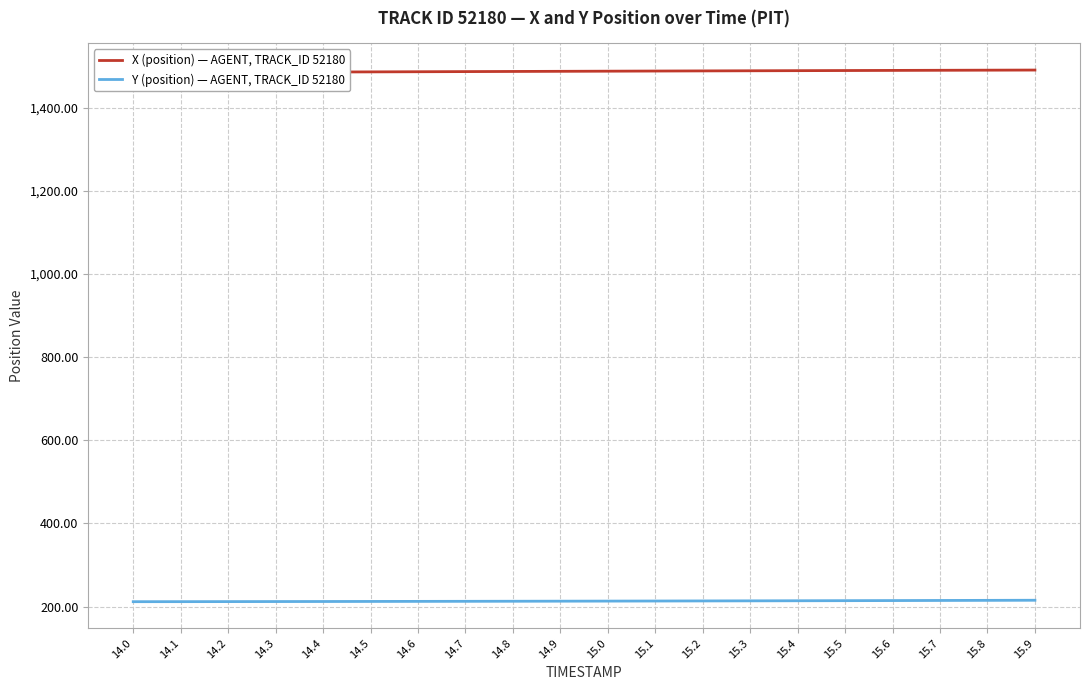

The X (position) — AGENT, TRACK_ID 52180 series shows 1490.6 at 15.9. True or false?

True